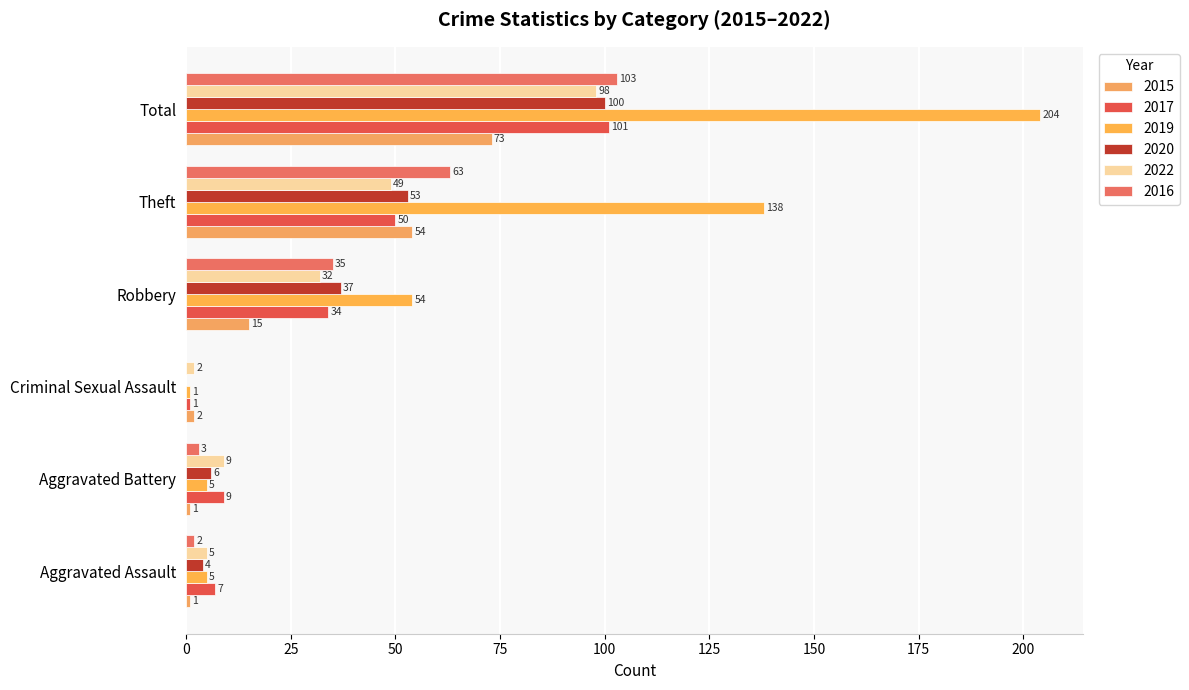

Count the number of data series in this chart.

6